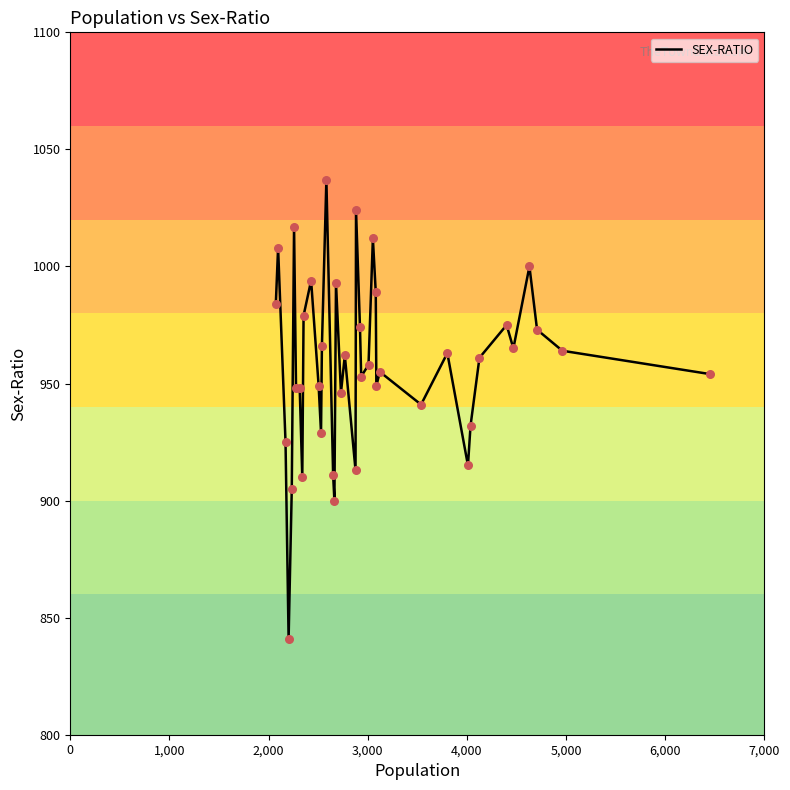

What is the minimum value shown in the chart?

841